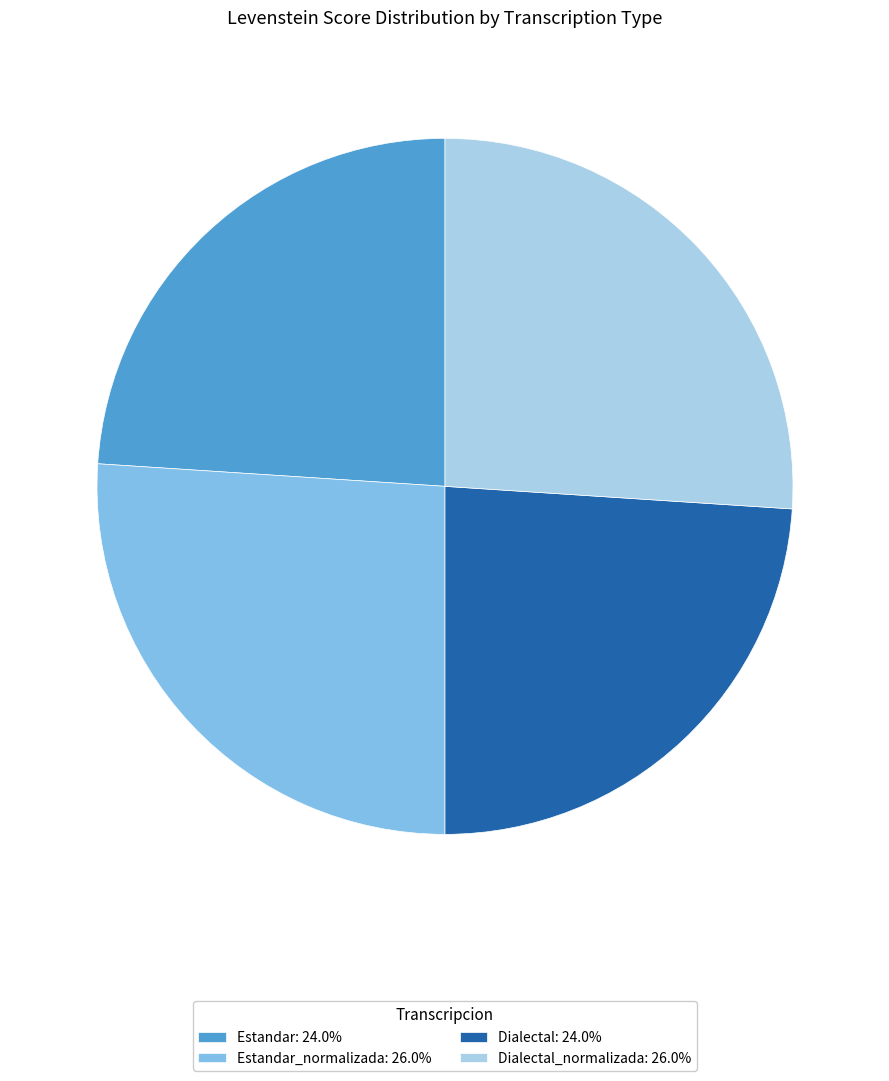

What is the ratio of the value at Dialectal_normalizada: 26.0% to the value at Estandar: 24.0%?

1.1